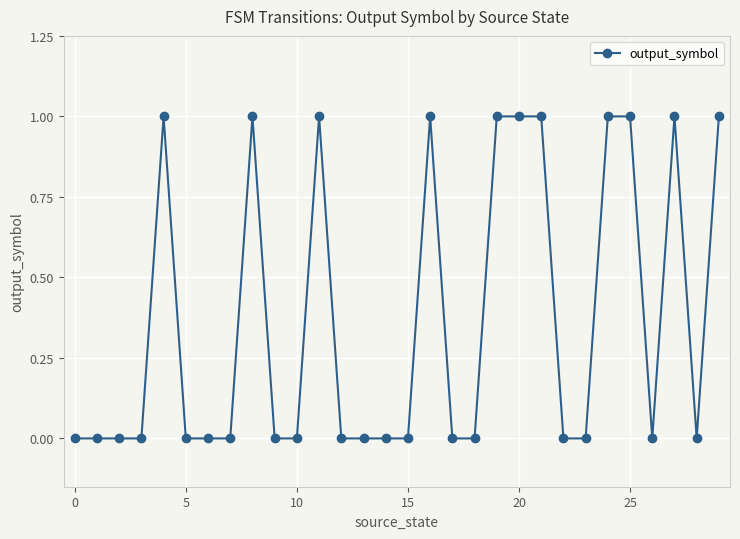

True or false: there are more than 2 points higher than both neighbors.

True